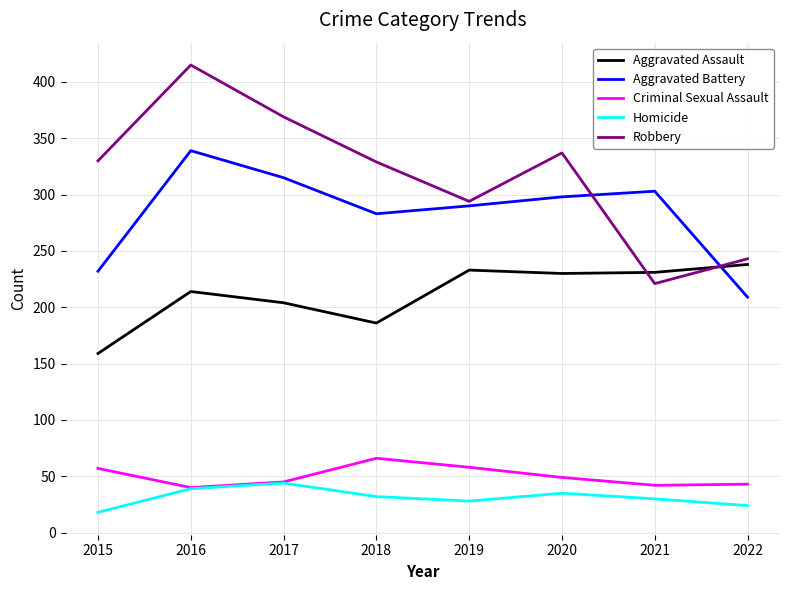

How many interior local peaks does the Aggravated Battery series have?

2